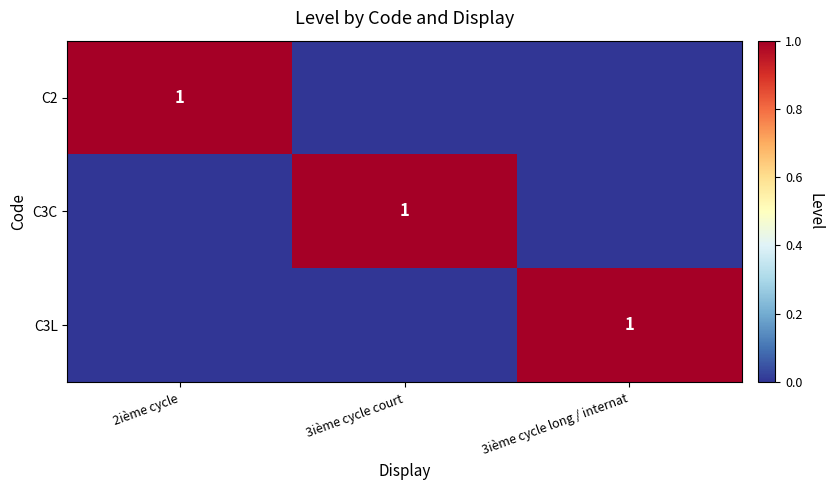

The value of C3C at 3ième cycle court is 0. True or false?

False